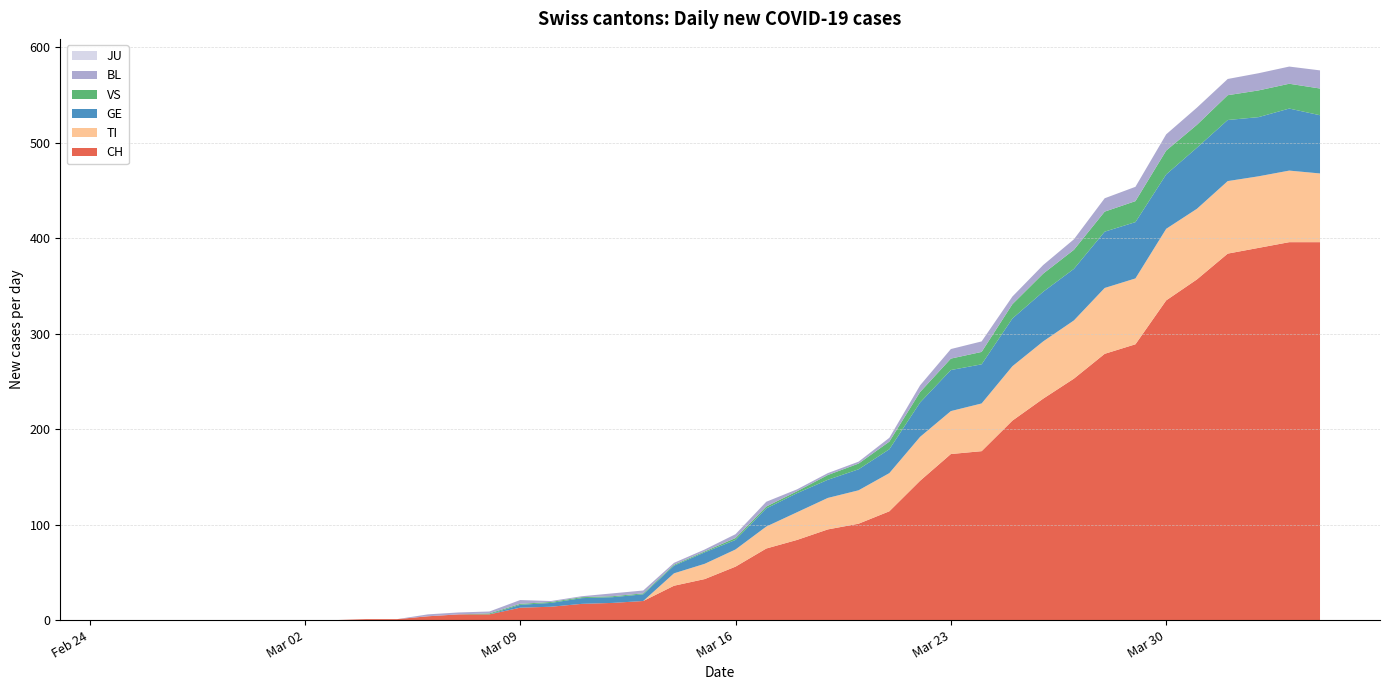

Reading left to right, extract all data points from this chart.

CH: 2020-02-25=0	2020-02-26=0	2020-02-27=0	2020-02-28=0	2020-02-29=0	2020-03-01=0	2020-03-02=0	2020-03-03=0	2020-03-04=1	2020-03-05=1	2020-03-06=4	2020-03-07=6	2020-03-08=6	2020-03-09=13	2020-03-10=14	2020-03-11=17	2020-03-12=18	2020-03-13=20	2020-03-14=36	2020-03-15=43	2020-03-16=56	2020-03-17=75	2020-03-18=84	2020-03-19=95	2020-03-20=101	2020-03-21=114	2020-03-22=146	2020-03-23=174	2020-03-24=177	2020-03-25=209	2020-03-26=232	2020-03-27=253	2020-03-28=279	2020-03-29=289	2020-03-30=335	2020-03-31=357	2020-04-01=384	2020-04-02=390	2020-04-03=396	2020-04-04=396
TI: 2020-02-25=0	2020-02-26=0	2020-02-27=0	2020-02-28=0	2020-02-29=0	2020-03-01=0	2020-03-02=0	2020-03-03=0	2020-03-04=0	2020-03-05=0	2020-03-06=0	2020-03-07=0	2020-03-08=0	2020-03-09=0	2020-03-10=0	2020-03-11=0	2020-03-12=0	2020-03-13=0	2020-03-14=13	2020-03-15=16	2020-03-16=18	2020-03-17=23	2020-03-18=29	2020-03-19=33	2020-03-20=35	2020-03-21=40	2020-03-22=46	2020-03-23=45	2020-03-24=50	2020-03-25=57	2020-03-26=60	2020-03-27=61	2020-03-28=69	2020-03-29=69	2020-03-30=75	2020-03-31=74	2020-04-01=76	2020-04-02=75	2020-04-03=75	2020-04-04=72
GE: 2020-02-25=0	2020-02-26=0	2020-02-27=0	2020-02-28=0	2020-02-29=0	2020-03-01=0	2020-03-02=0	2020-03-03=0	2020-03-04=0	2020-03-05=0	2020-03-06=0	2020-03-07=0	2020-03-08=0	2020-03-09=3	2020-03-10=4	2020-03-11=6	2020-03-12=6	2020-03-13=7	2020-03-14=8	2020-03-15=12	2020-03-16=10	2020-03-17=19	2020-03-18=20	2020-03-19=19	2020-03-20=22	2020-03-21=25	2020-03-22=36	2020-03-23=43	2020-03-24=41	2020-03-25=50	2020-03-26=52	2020-03-27=54	2020-03-28=59	2020-03-29=59	2020-03-30=57	2020-03-31=64	2020-04-01=64	2020-04-02=62	2020-04-03=65	2020-04-04=61
JU: 2020-02-25=0	2020-02-26=0	2020-02-27=0	2020-02-28=0	2020-02-29=0	2020-03-01=0	2020-03-02=0	2020-03-03=0	2020-03-04=0	2020-03-05=0	2020-03-06=0	2020-03-07=0	2020-03-08=0	2020-03-09=0	2020-03-10=0	2020-03-11=0	2020-03-12=0	2020-03-13=0	2020-03-14=0	2020-03-15=0	2020-03-16=0	2020-03-17=0	2020-03-18=0	2020-03-19=0	2020-03-20=0	2020-03-21=0	2020-03-22=0	2020-03-23=0	2020-03-24=0	2020-03-25=0	2020-03-26=0	2020-03-27=0	2020-03-28=0	2020-03-29=0	2020-03-30=0	2020-03-31=0	2020-04-01=0	2020-04-02=0	2020-04-03=0	2020-04-04=0
VS: 2020-02-25=0	2020-02-26=0	2020-02-27=0	2020-02-28=0	2020-02-29=0	2020-03-01=0	2020-03-02=0	2020-03-03=0	2020-03-04=0	2020-03-05=0	2020-03-06=0	2020-03-07=0	2020-03-08=1	2020-03-09=1	2020-03-10=1	2020-03-11=1	2020-03-12=1	2020-03-13=1	2020-03-14=1	2020-03-15=1	2020-03-16=2	2020-03-17=2	2020-03-18=2	2020-03-19=5	2020-03-20=6	2020-03-21=8	2020-03-22=11	2020-03-23=12	2020-03-24=13	2020-03-25=15	2020-03-26=19	2020-03-27=20	2020-03-28=21	2020-03-29=22	2020-03-30=25	2020-03-31=24	2020-04-01=26	2020-04-02=28	2020-04-03=26	2020-04-04=28
BL: 2020-02-25=0	2020-02-26=0	2020-02-27=0	2020-02-28=0	2020-02-29=0	2020-03-01=0	2020-03-02=0	2020-03-03=0	2020-03-04=0	2020-03-05=0	2020-03-06=2	2020-03-07=2	2020-03-08=2	2020-03-09=4	2020-03-10=1	2020-03-11=1	2020-03-12=3	2020-03-13=3	2020-03-14=2	2020-03-15=2	2020-03-16=4	2020-03-17=5	2020-03-18=2	2020-03-19=2	2020-03-20=2	2020-03-21=4	2020-03-22=7	2020-03-23=10	2020-03-24=11	2020-03-25=8	2020-03-26=9	2020-03-27=11	2020-03-28=14	2020-03-29=15	2020-03-30=17	2020-03-31=18	2020-04-01=17	2020-04-02=18	2020-04-03=18	2020-04-04=19